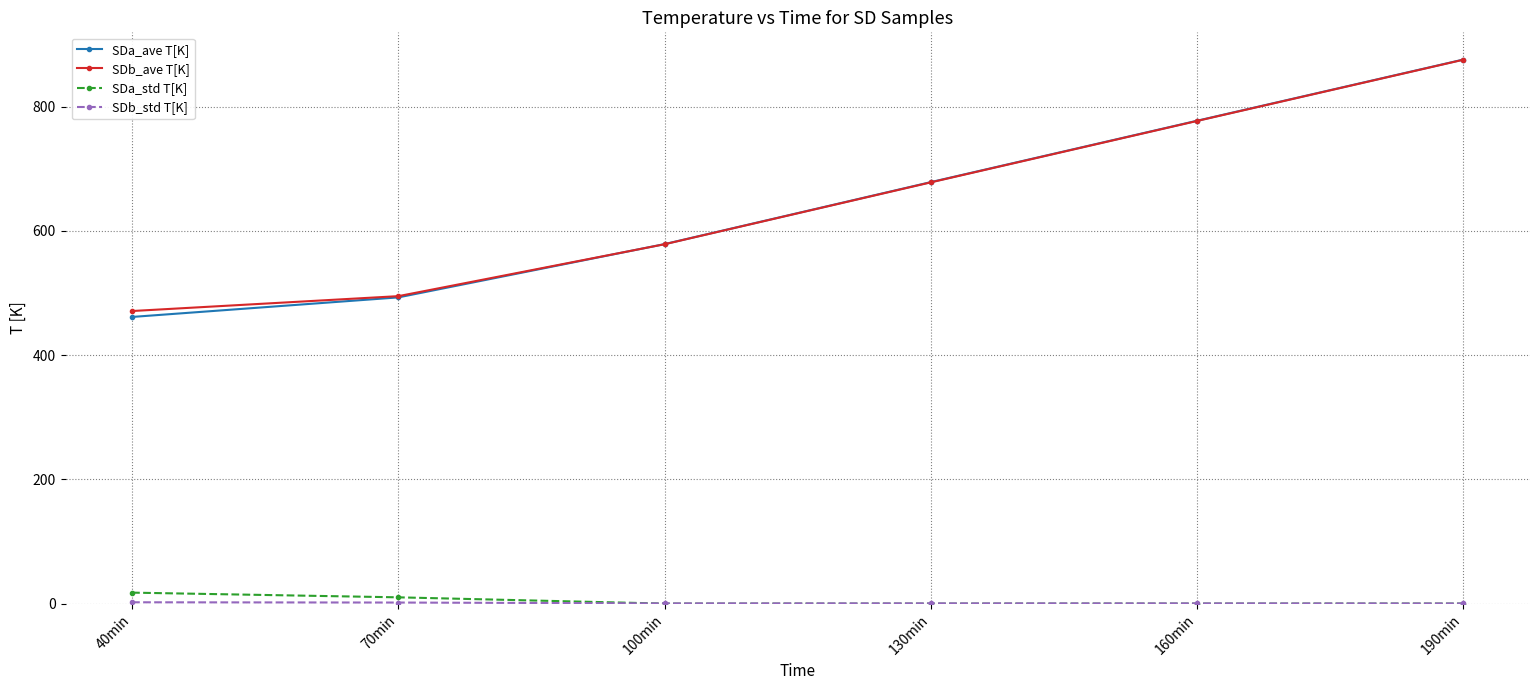

How many intersections are there between SDb_ave T[K] and SDa_ave T[K]?

1